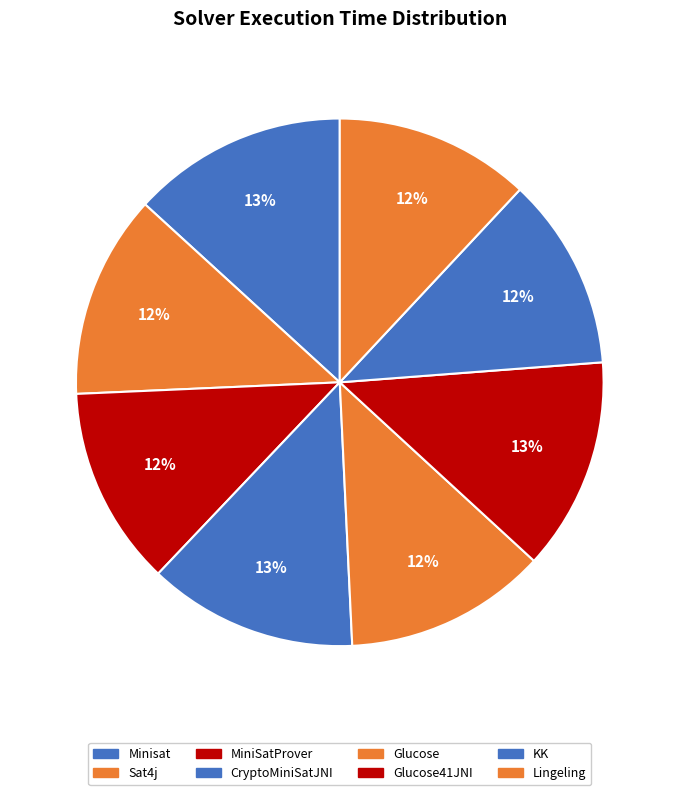

Count the number of slices in the pie.

8